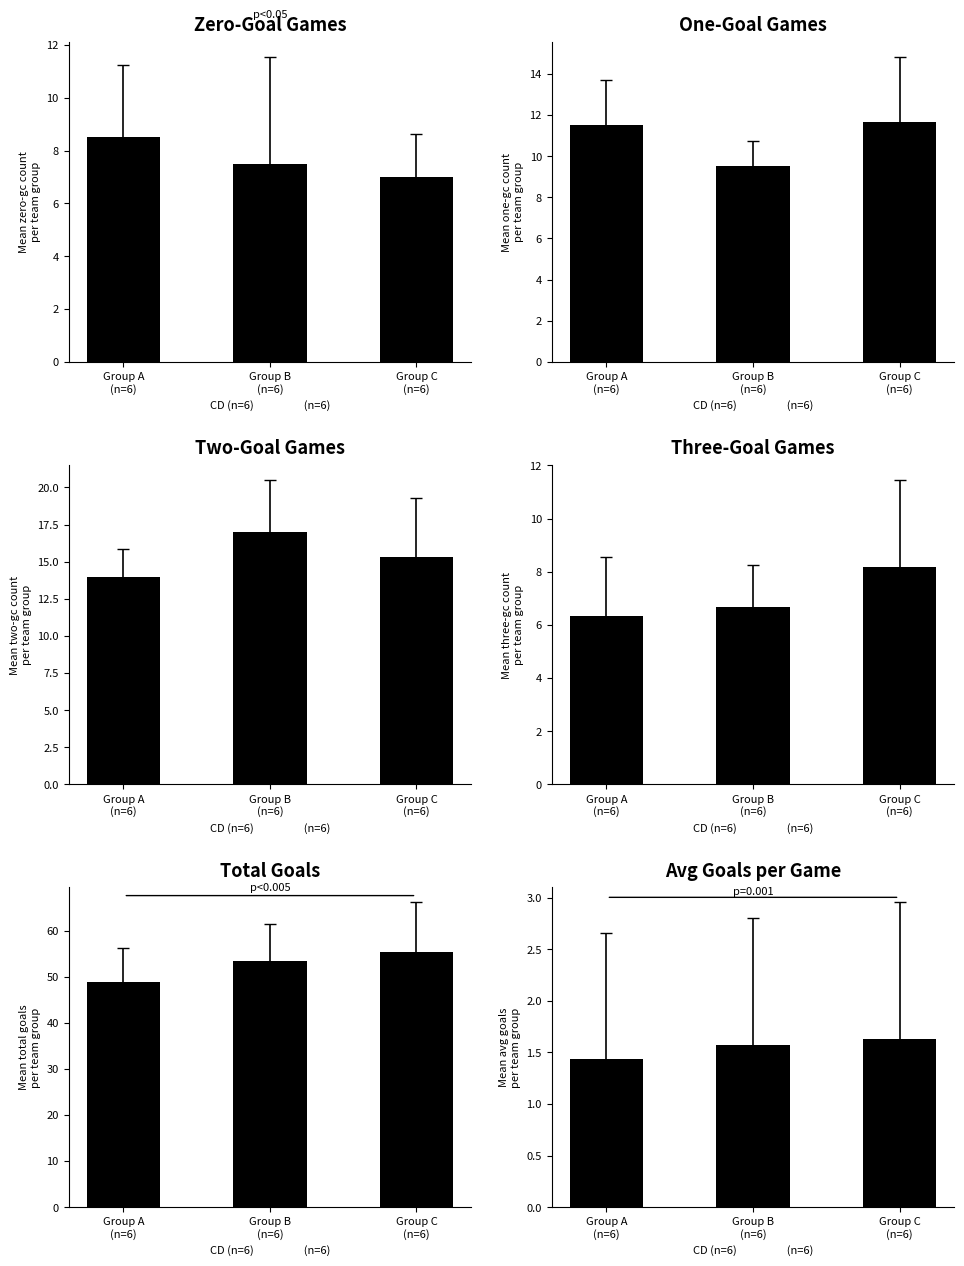

At Group A
(n=6), list the series in order from smallest to largest.

avgr_d2_gc, sum_d2_three_gc, sum_d2_zero_gc, sum_d2_one_gc, sum_d2_two_gc, suml6_d2_gc